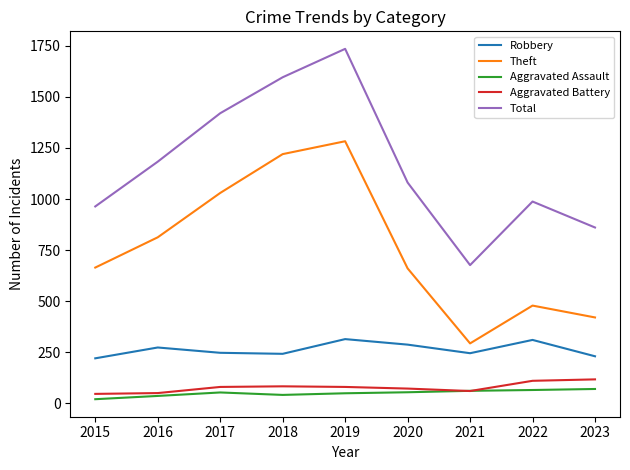

What is the greatest value displayed?

1735